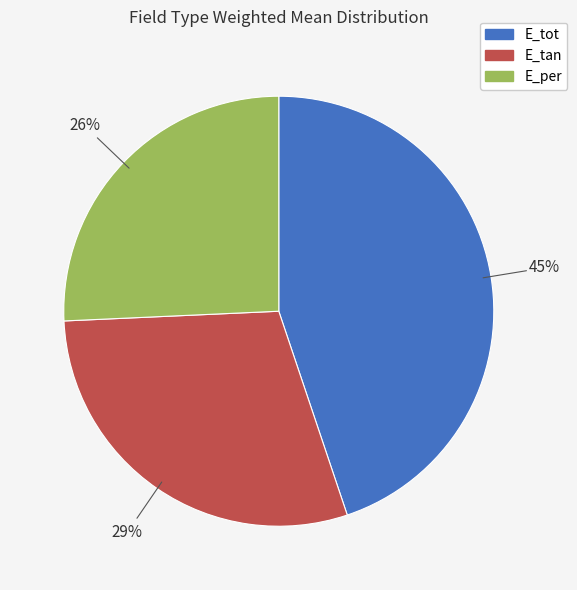

Do E_tot and E_tan together represent more than half of the pie?

Yes